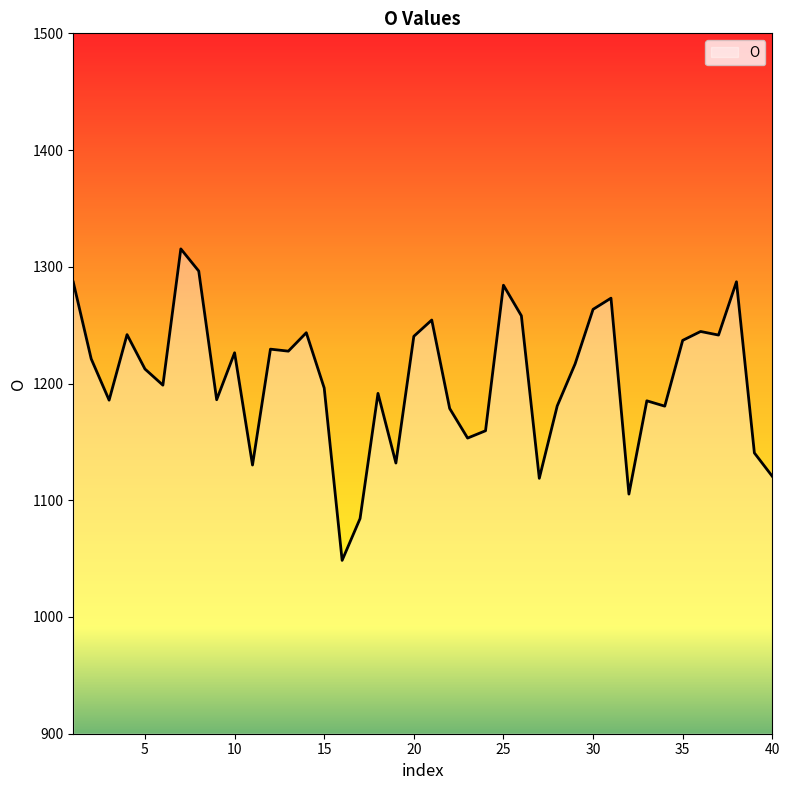

What is the difference between the maximum and minimum values?

266.8